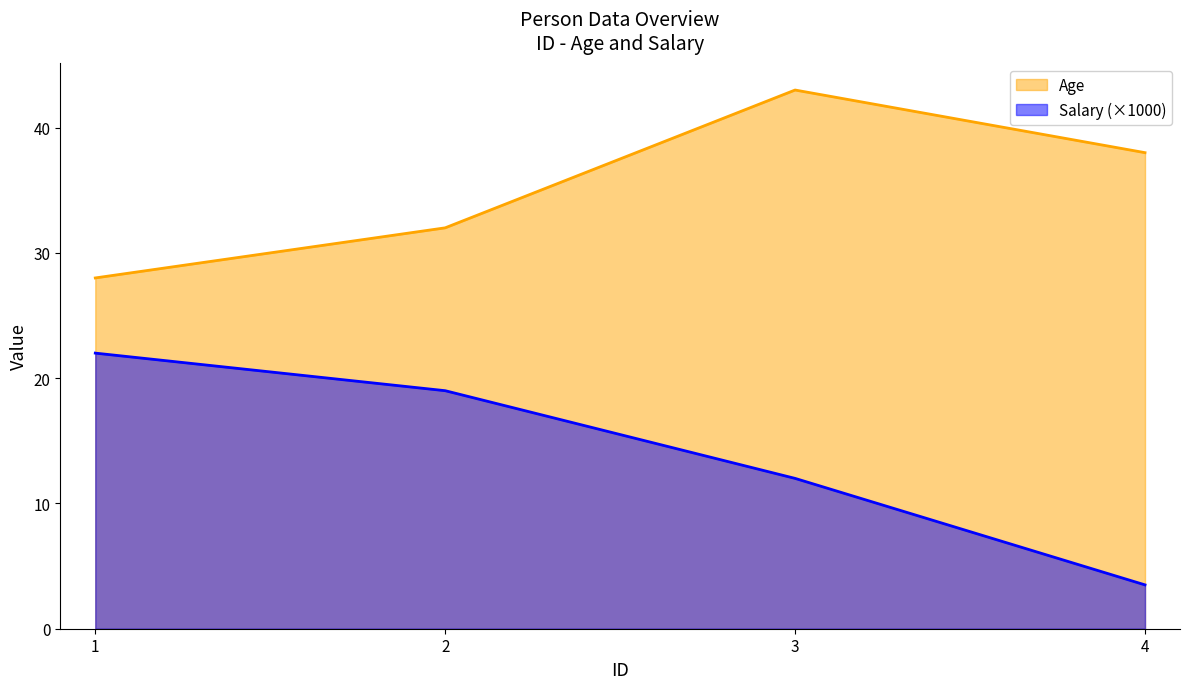

True or false: Age and Salary cross at least once.

False